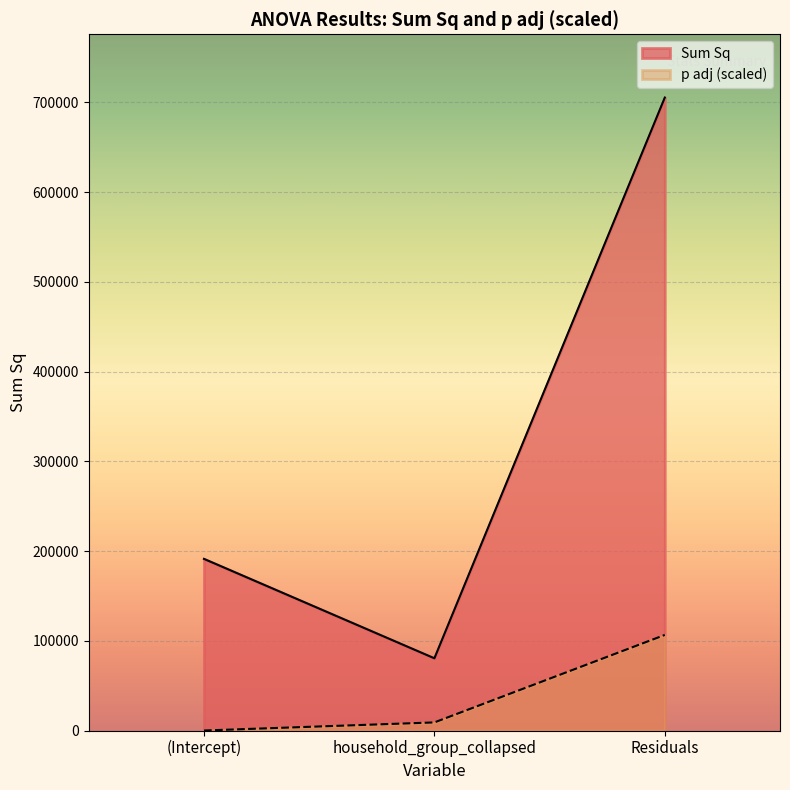

Which series has the largest total across all categories?

Sum Sq